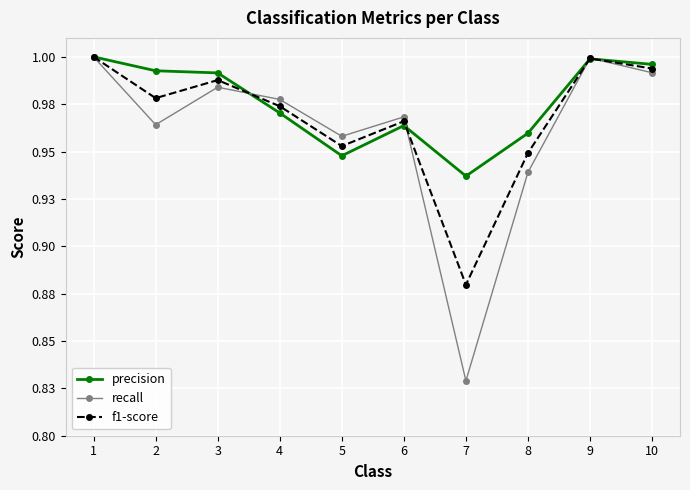

Reading left to right, what are all the values shown in this chart?

precision: 1.0	1.0	1.0	1.0	0.9	1.0	0.9	1.0	1.0	1.0
recall: 1.0	1.0	1.0	1.0	1.0	1.0	0.8	0.9	1.0	1.0
f1-score: 1.0	1.0	1.0	1.0	1.0	1.0	0.9	0.9	1.0	1.0